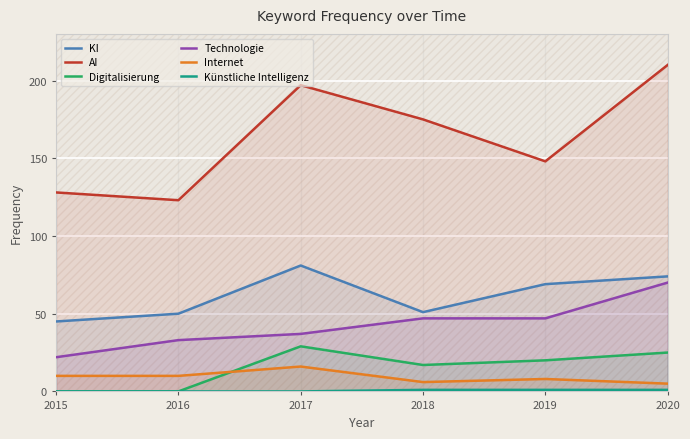

Reading right to left, list all the values displayed in this chart.

KI: 2020=74	2019=69	2018=51	2017=81	2016=50	2015=45
AI: 2020=210	2019=148	2018=175	2017=197	2016=123	2015=128
Digitalisierung: 2020=25	2019=20	2018=17	2017=29	2016=0	2015=0
Technologie: 2020=70	2019=47	2018=47	2017=37	2016=33	2015=22
Internet: 2020=5	2019=8	2018=6	2017=16	2016=10	2015=10
Künstliche Intelligenz: 2020=1	2019=1	2018=1	2017=0	2016=0	2015=0